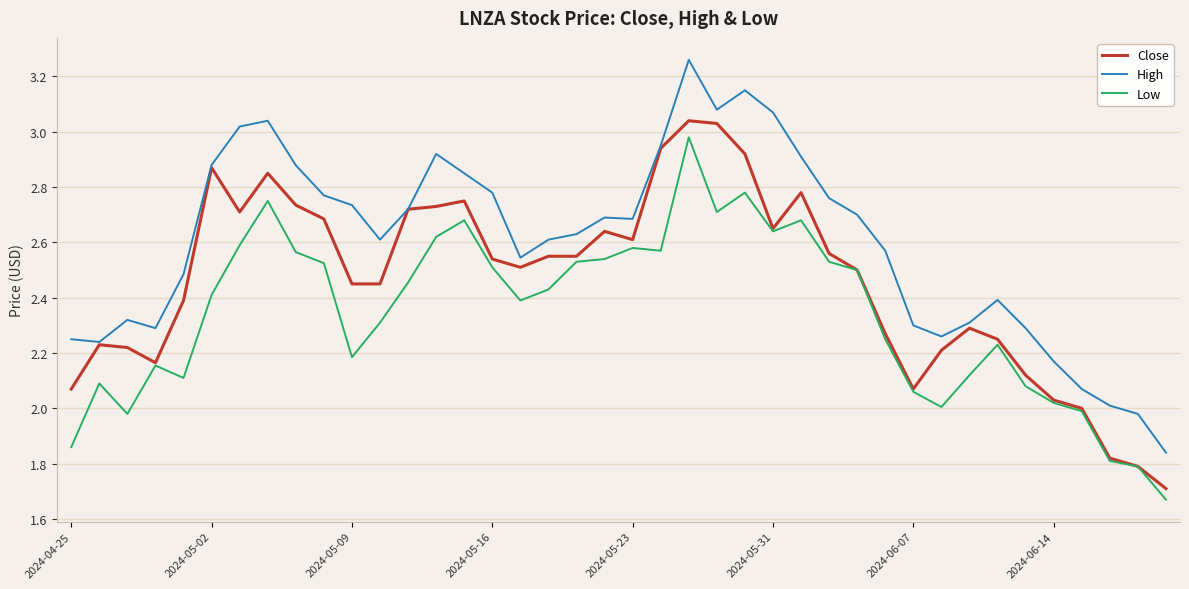

Which series has the largest total across all categories?

High